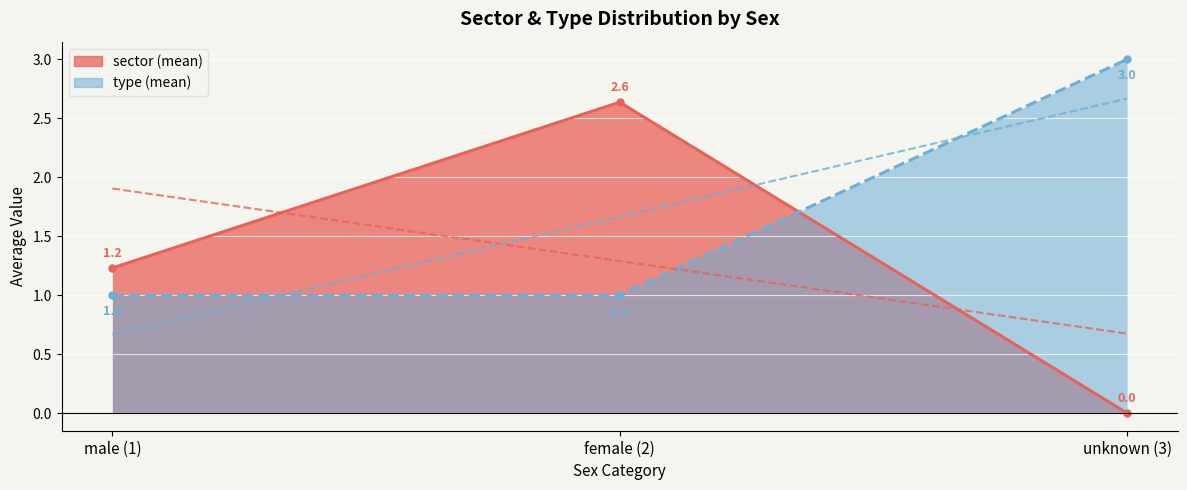

What are all the series names shown in the legend?

sector, type